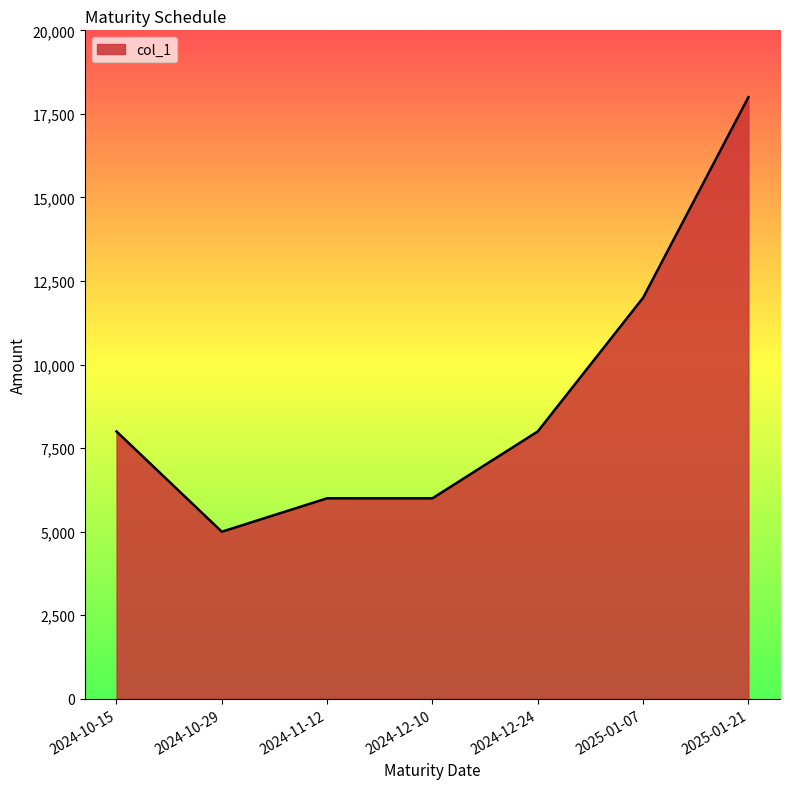

Reading left to right, what are all the values shown in this chart?

8000	5000	6000	6000	8000	12000	18000